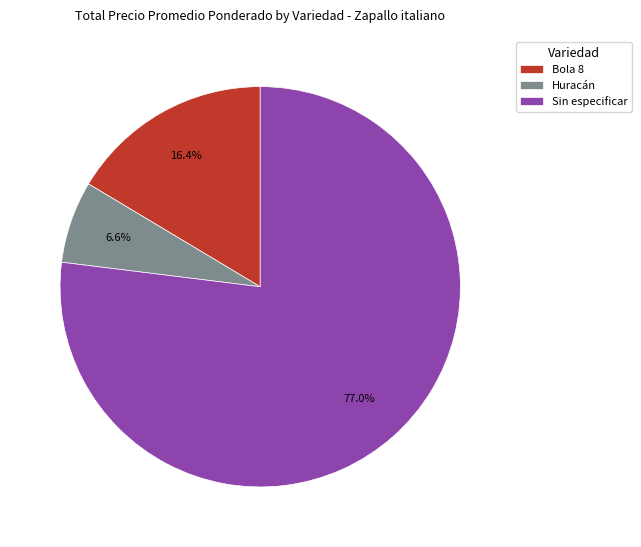

How much of the chart is everything except Sin especificar?

23.0%